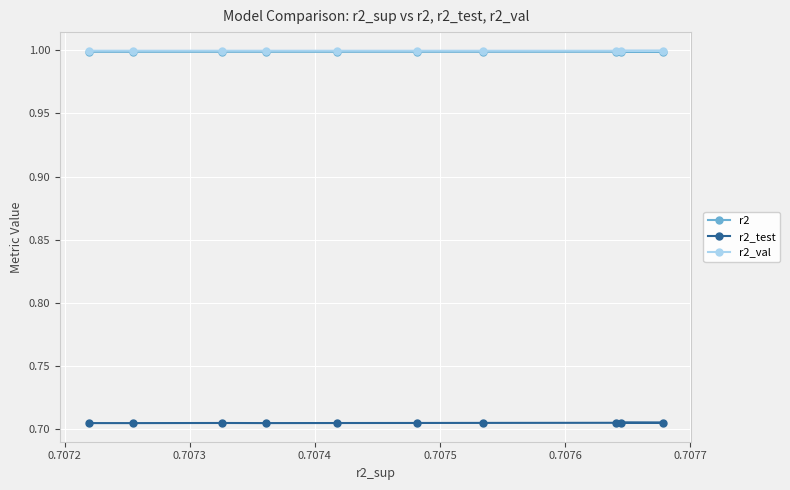

What is the value of the r2 point at the 3rd from the left?

1.0